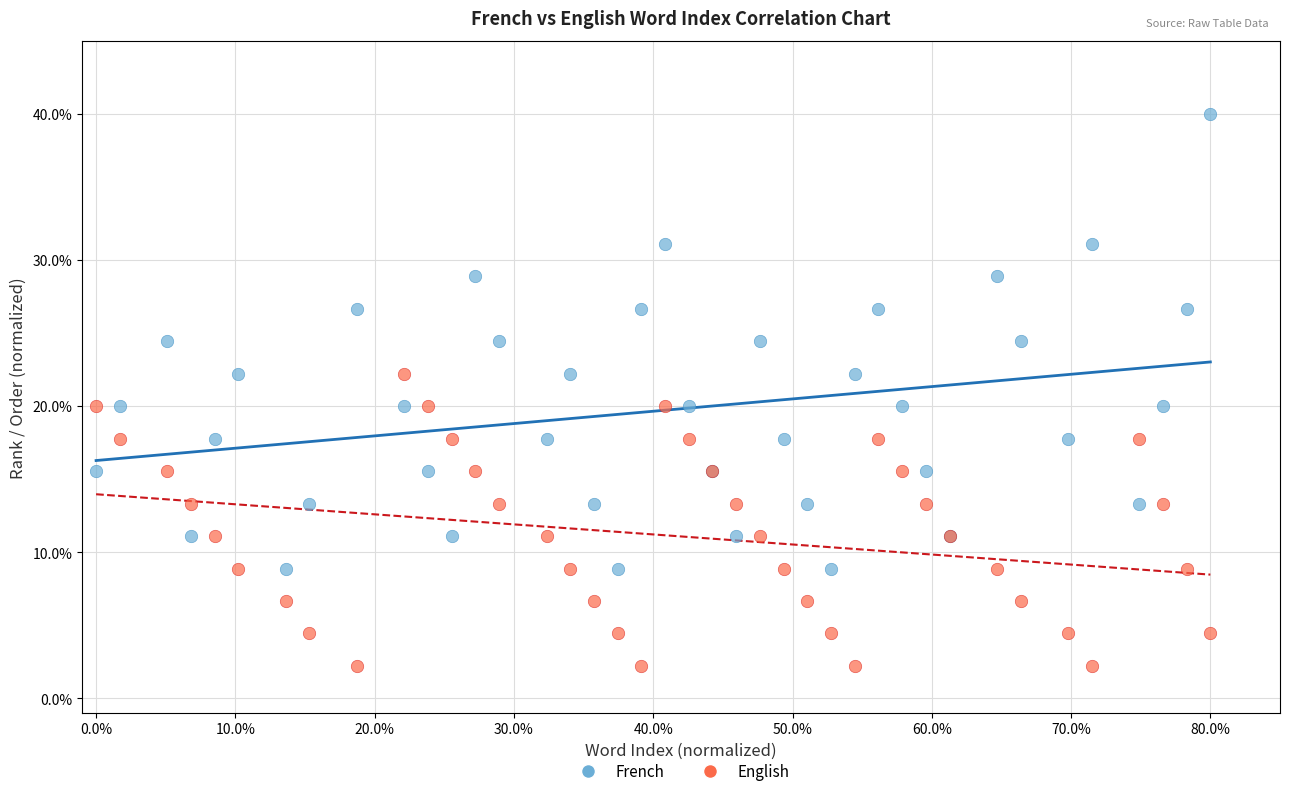

Which series reaches the maximum Y coordinate?

French